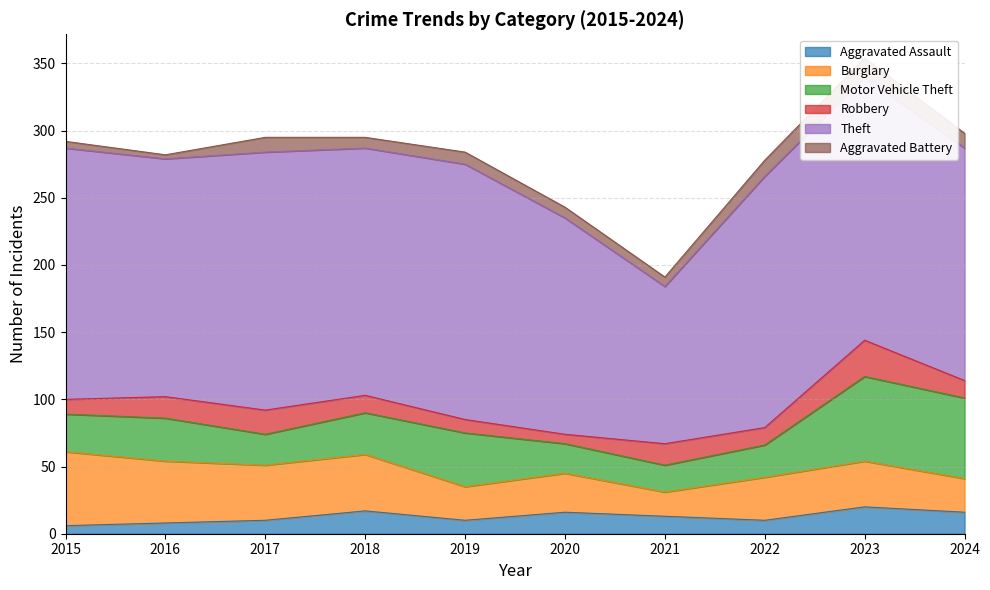

Which has a higher value, 2020 or 2021?

2020